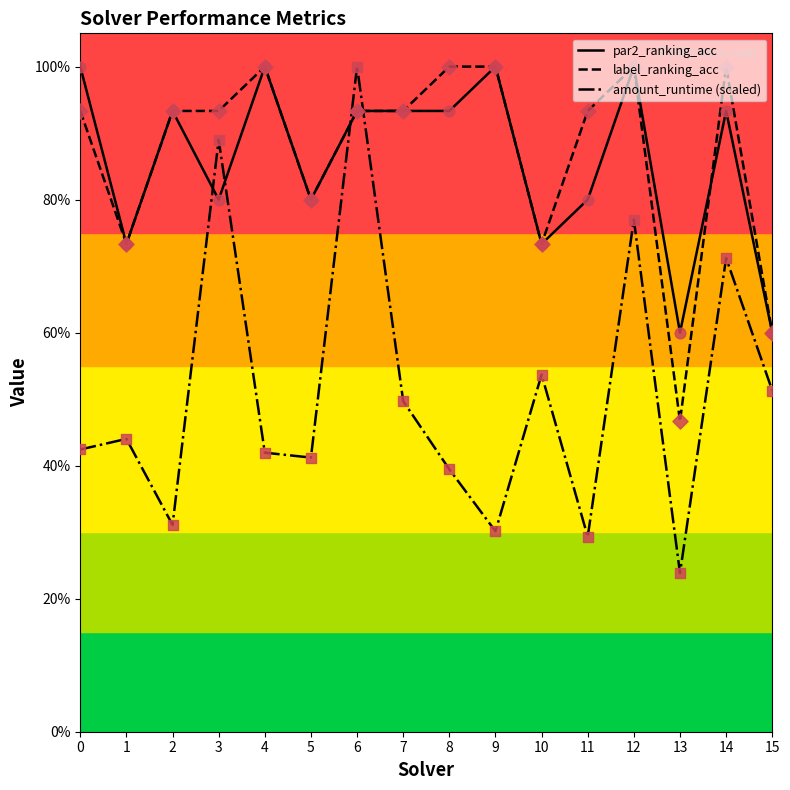

What are all the series names shown in the legend?

par2_ranking_acc, label_ranking_acc, amount_runtime (scaled)